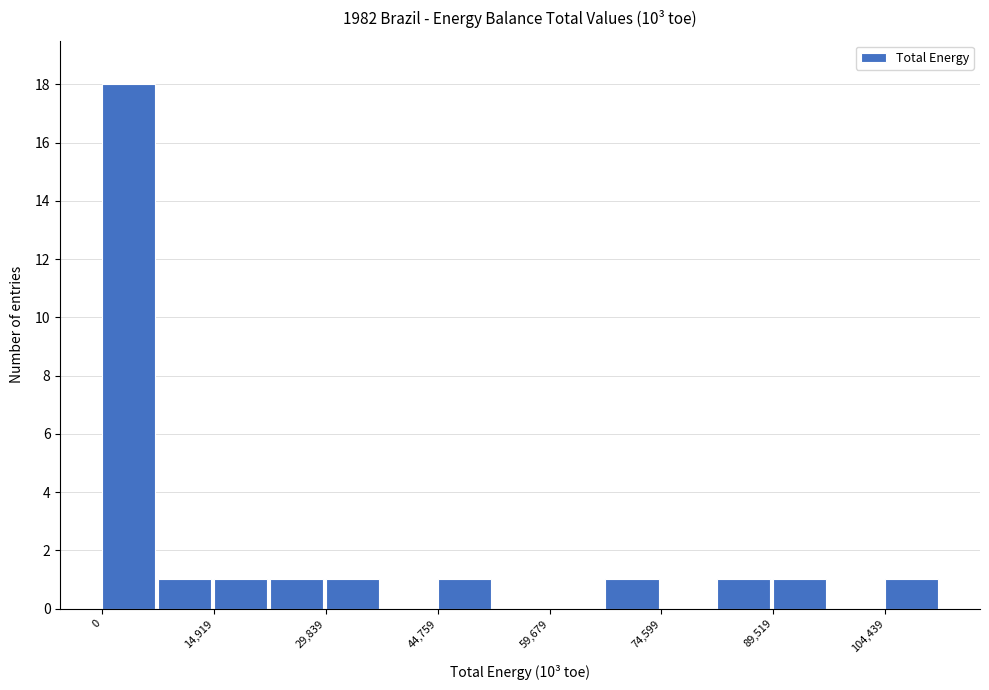

Read against the x-axis, roughly where is the centre of the tallest bar?

4000